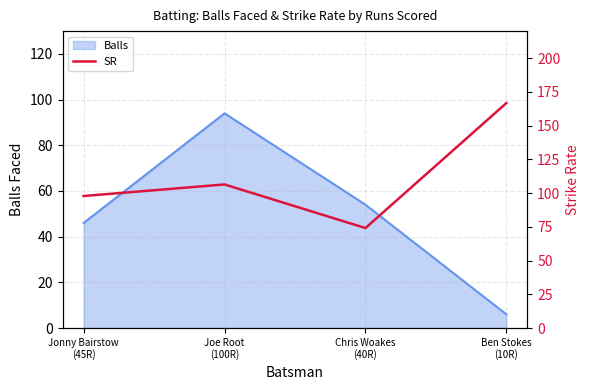

List the labels in order of value, largest first.

Ben Stokes
(10R), Joe Root
(100R), Jonny Bairstow
(45R), Chris Woakes
(40R)